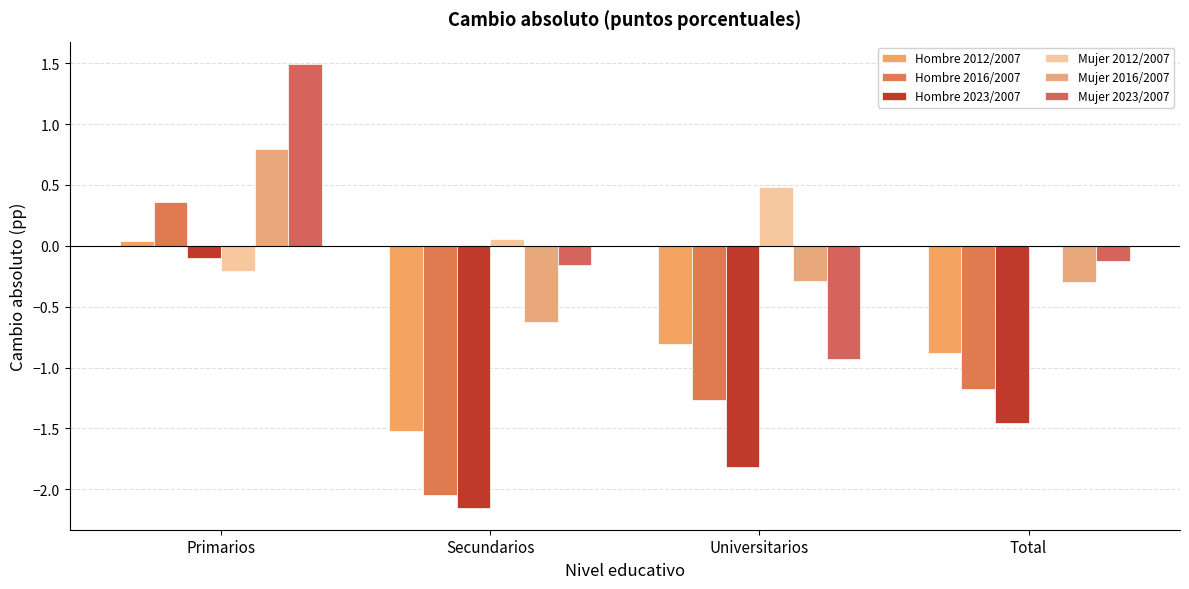

Which series has the widest spread of values?

Mujer 2023/2007